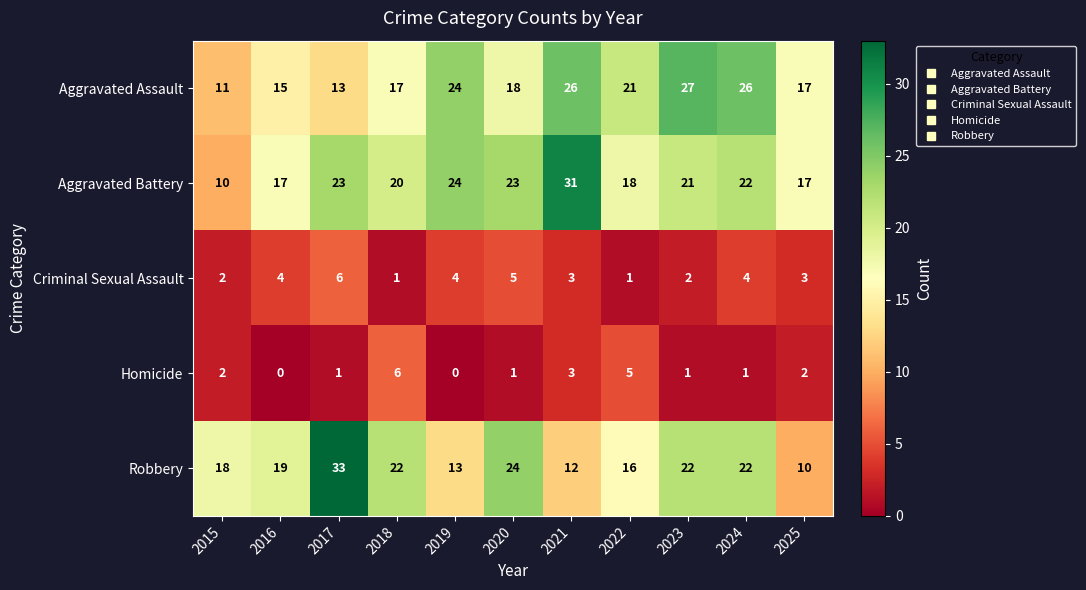

Which series has the largest range (max minus min)?

Robbery